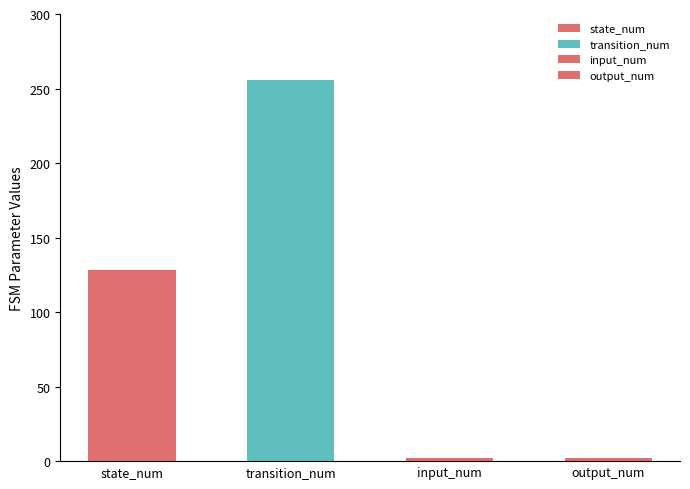

At which category does the chart reach its minimum across all series?

input_num